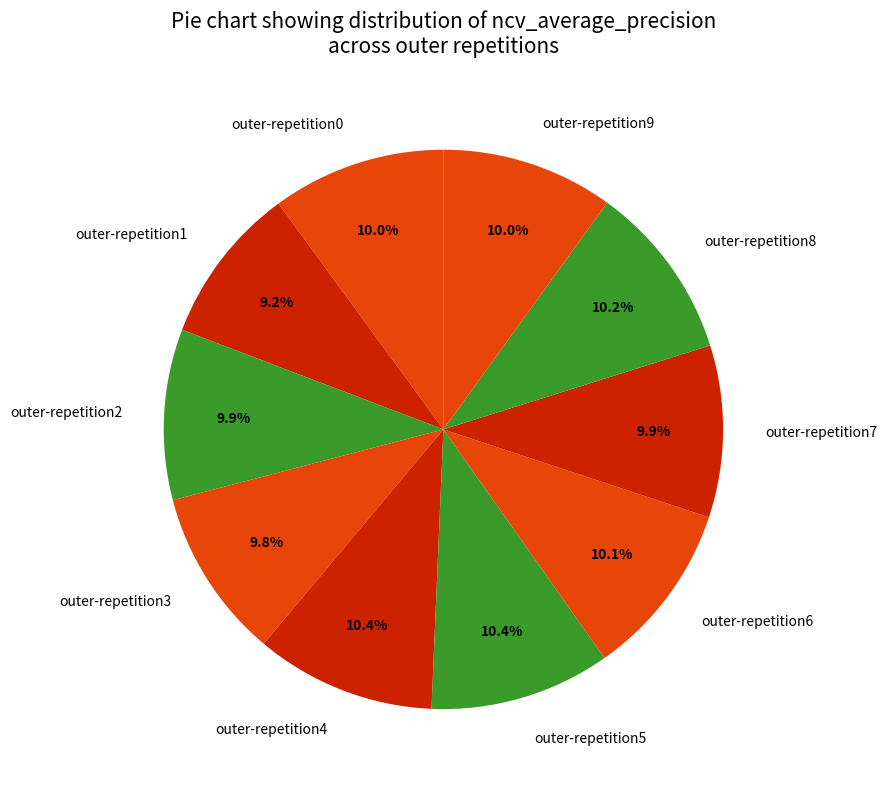

Is outer-repetition0 the majority of the pie?

No